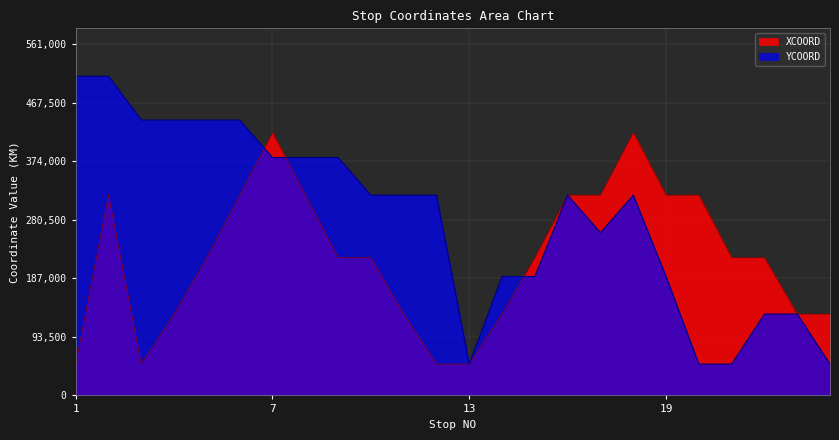

What is the sum of the XCOORD values at 14 and 10?

350000